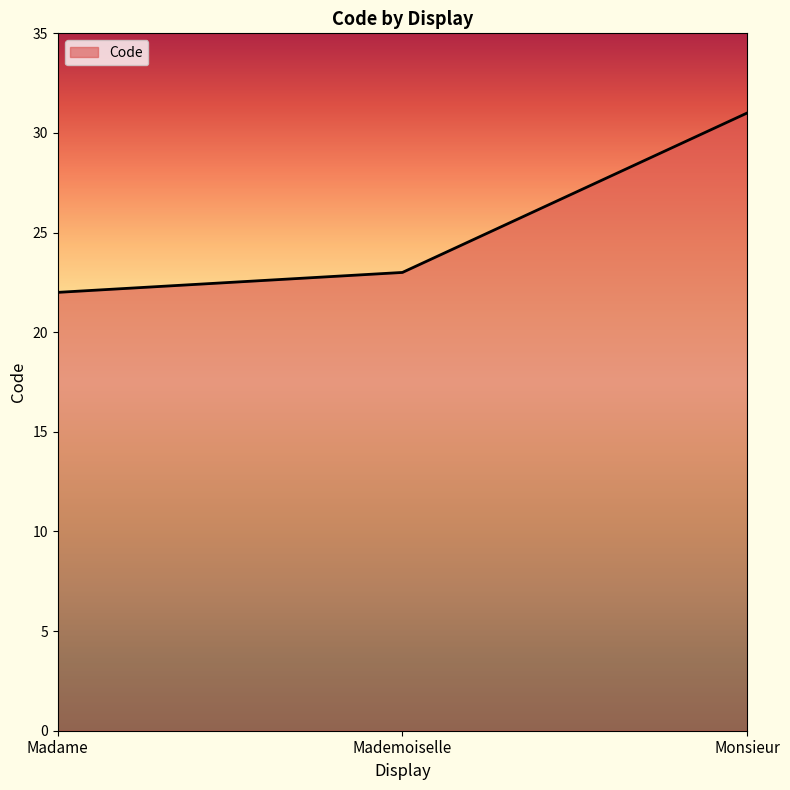

Reading left to right, what are all the values shown in this chart?

Madame=22	Mademoiselle=23	Monsieur=31